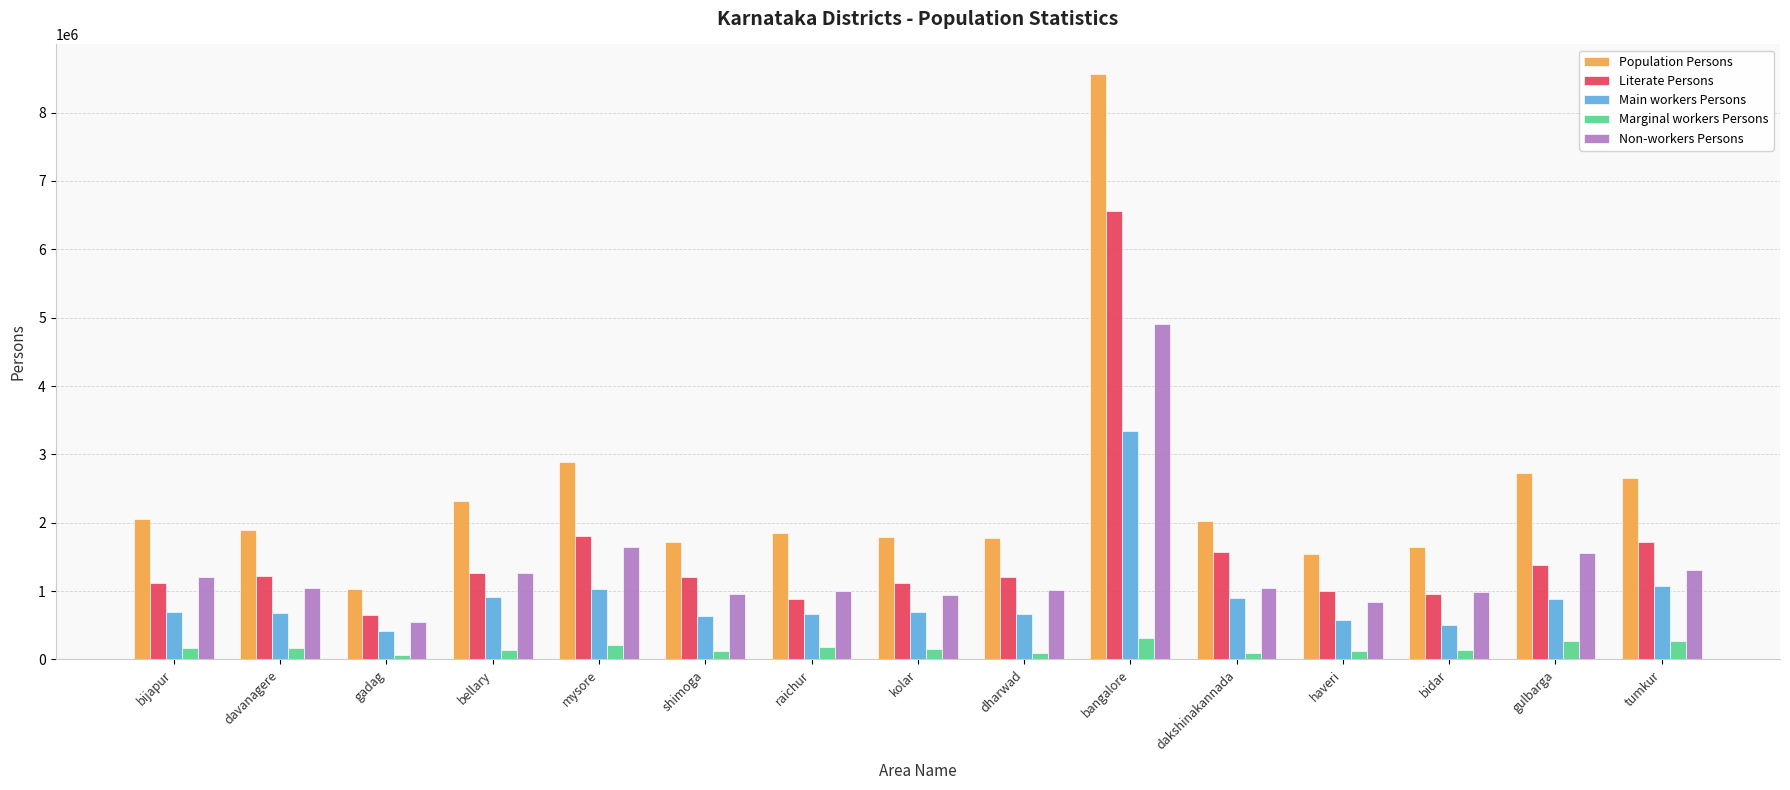

How many data points in Population Persons are less than 1897783?

7